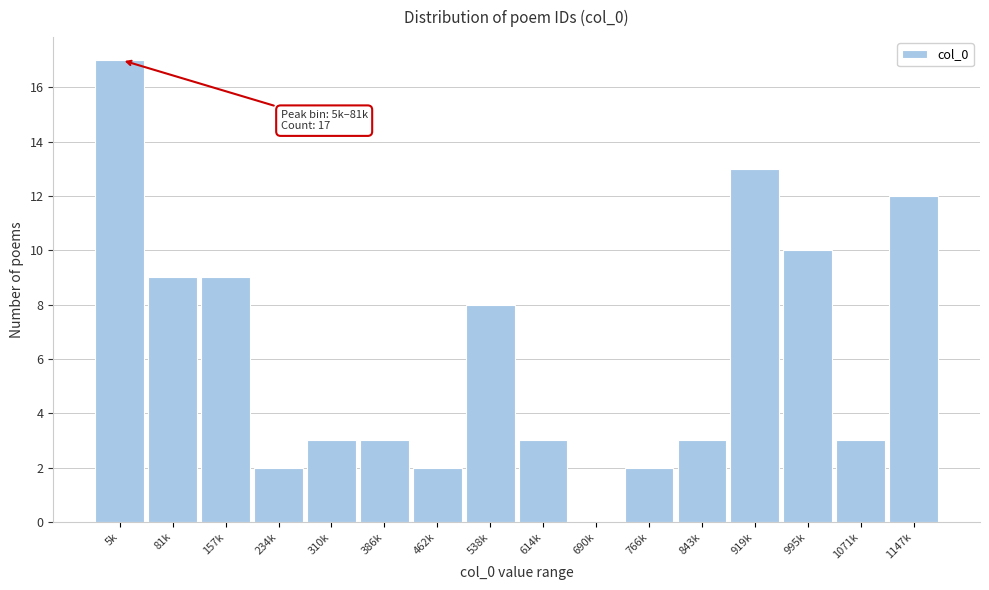

Reading left to right, extract all data points from this chart.

5k=17	81k=9	157k=9	234k=2	310k=3	386k=3	462k=2	538k=8	614k=3	690k=0	766k=2	843k=3	919k=13	995k=10	1071k=3	1147k=12